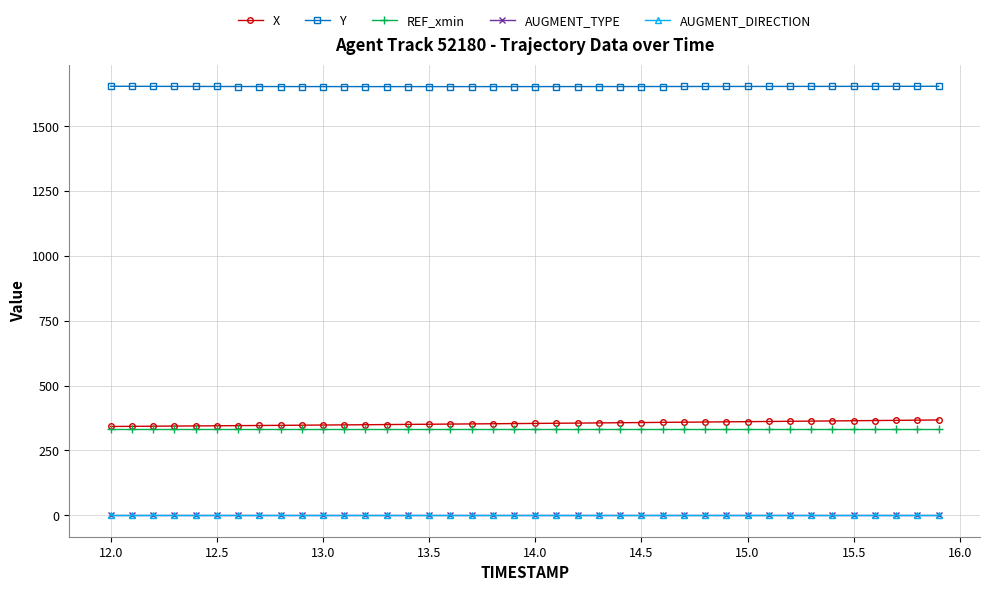

What is the value of the REF_xmin point at the 8th from the left?

333.5